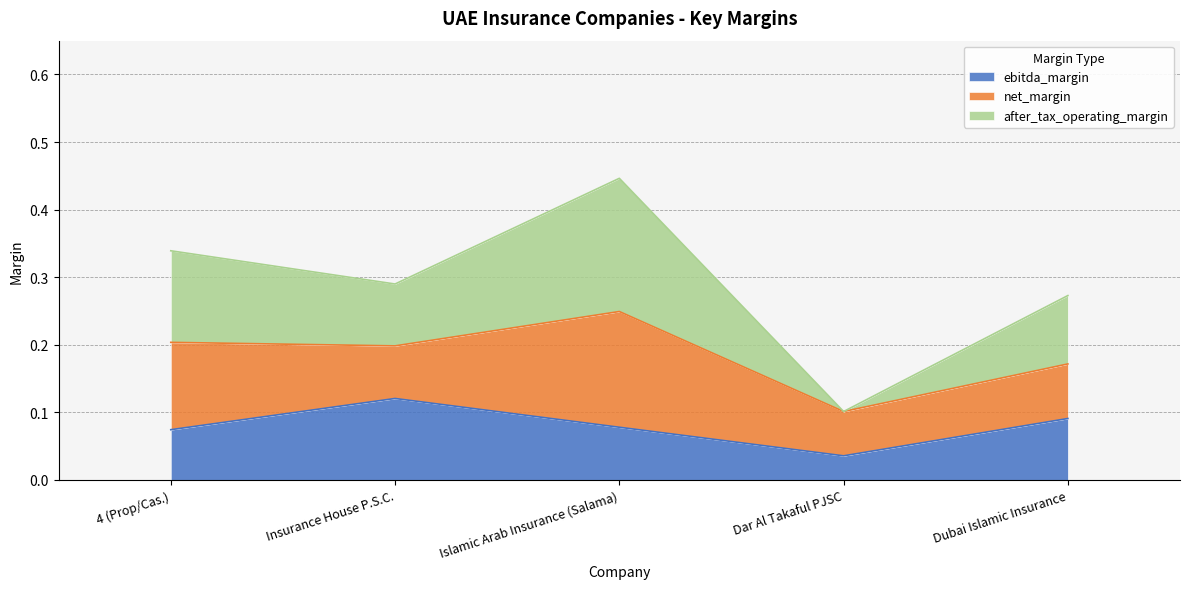

In ebitda_margin, how many points are lower than both neighbors (excluding endpoints)?

1